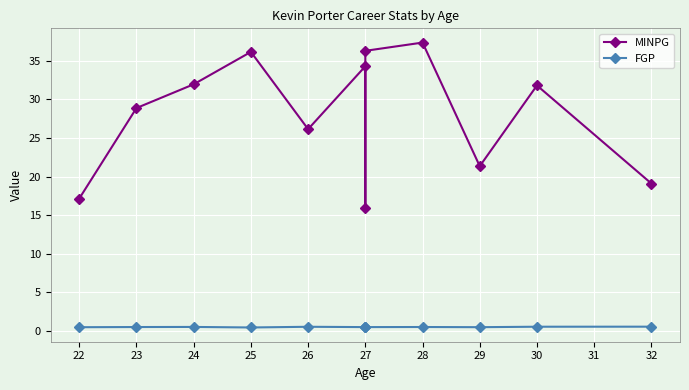

The value of FGP at 25 is 0.4. True or false?

True